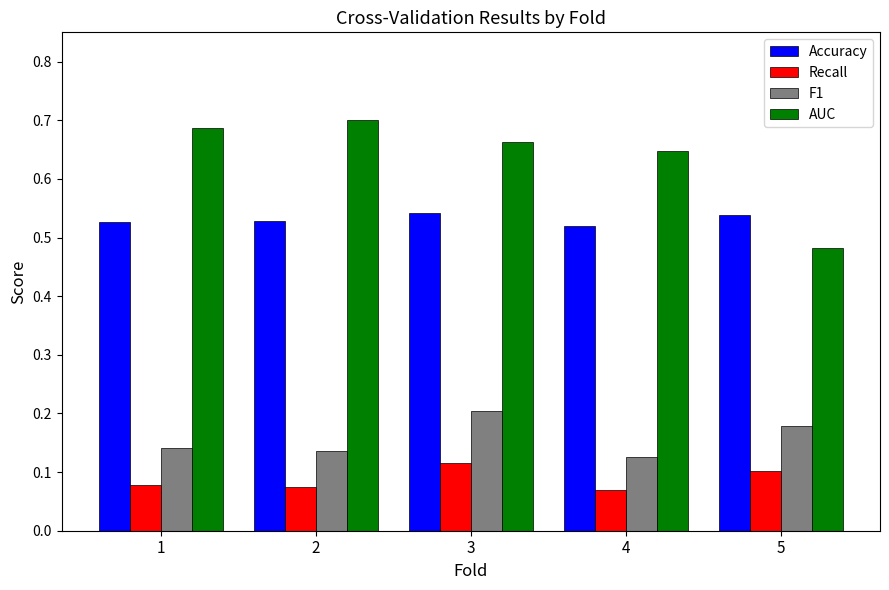

Rank the categories by AUC value from lowest to highest.

5, 4, 3, 1, 2